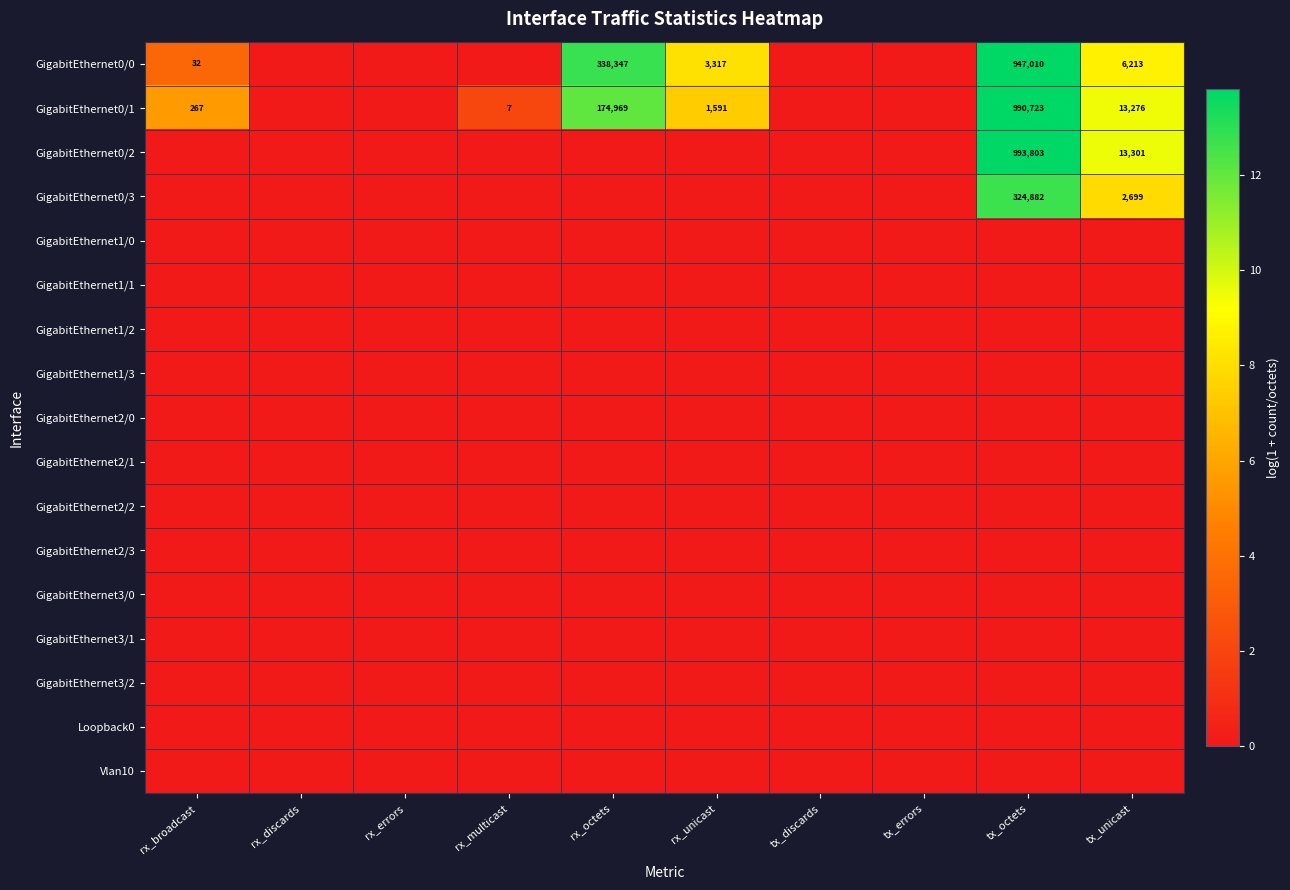

How many distinct data groups are displayed?

17